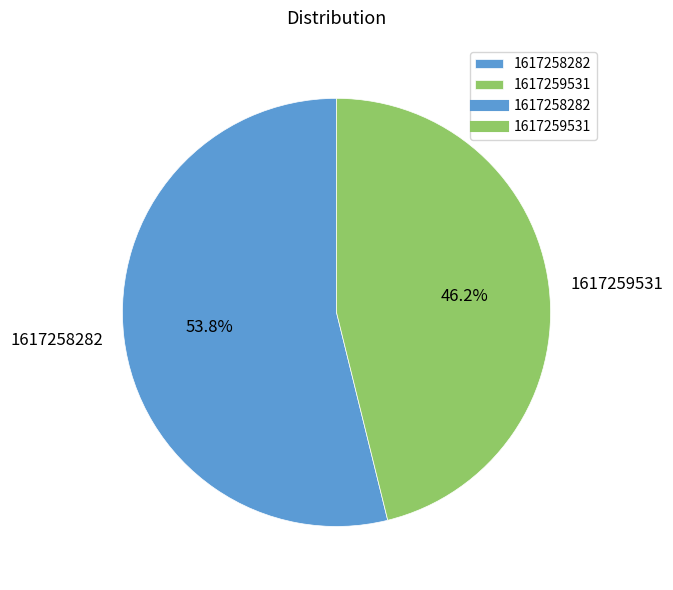

Which category has the smallest portion of the pie?

1617259531